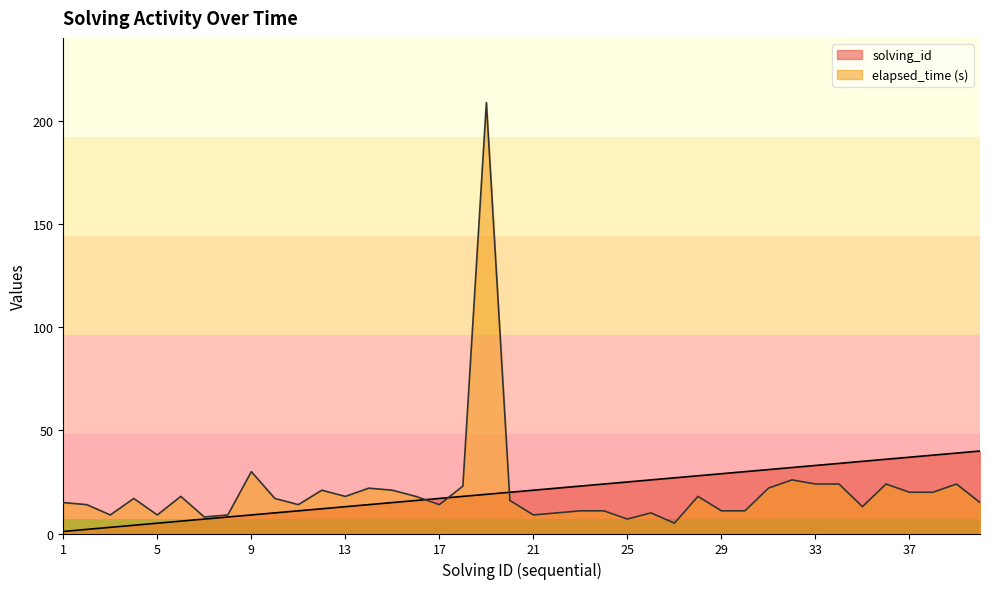

In elapsed_time, how many points are higher than both neighbors (excluding endpoints)?

11